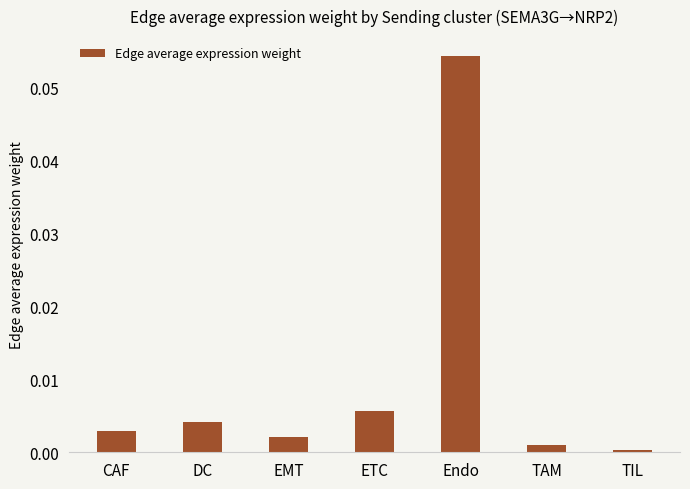

True or false: the data shows 0.0 at DC.

True